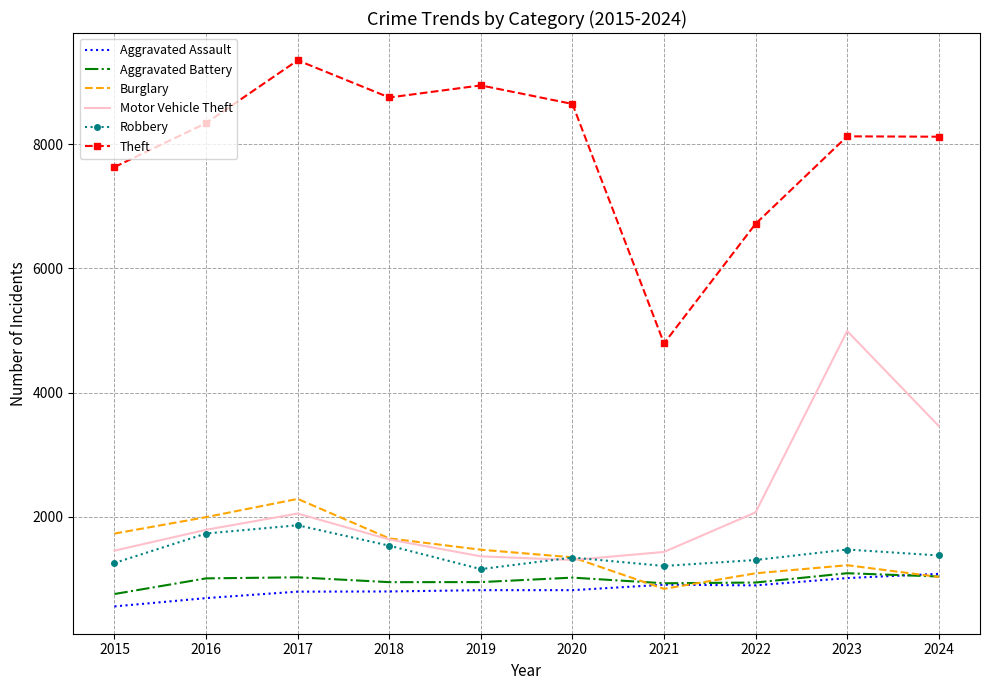

Which series has the largest range (max minus min)?

Theft